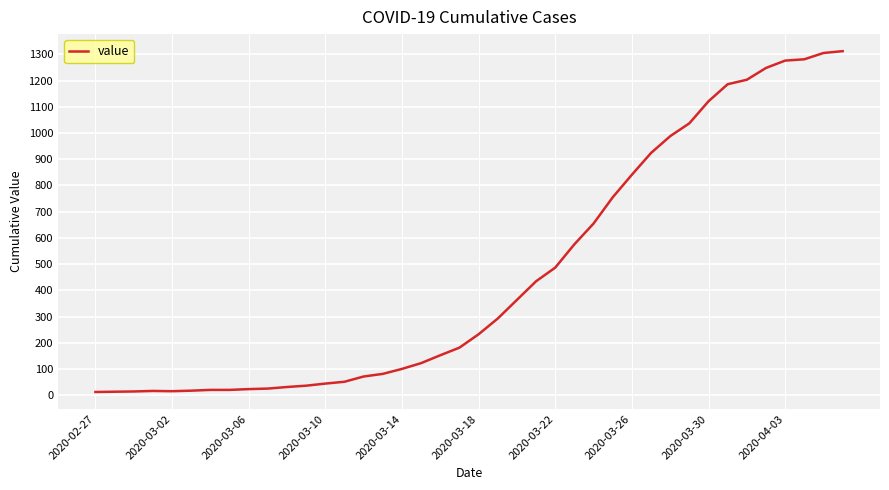

What is the difference between the maximum and minimum values?

1299